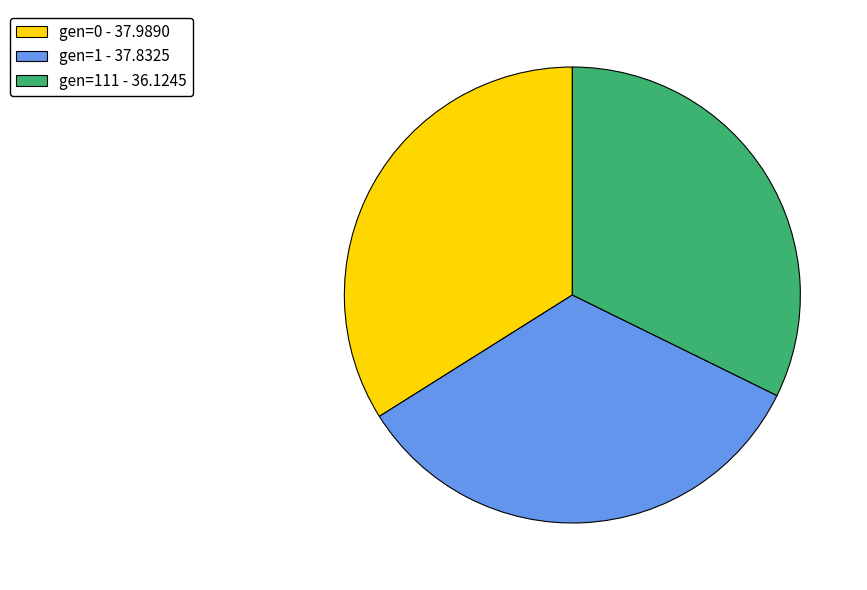

Which category has the smallest portion of the pie?

gen=111 - 36.1245